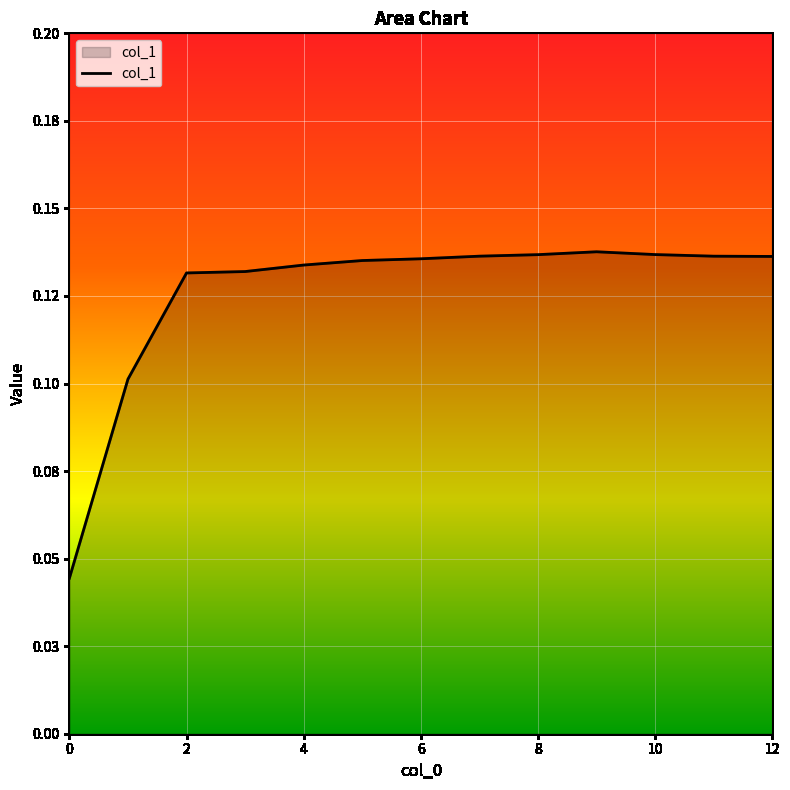

How many interior local peaks (higher than both neighbors) does the data have?

1